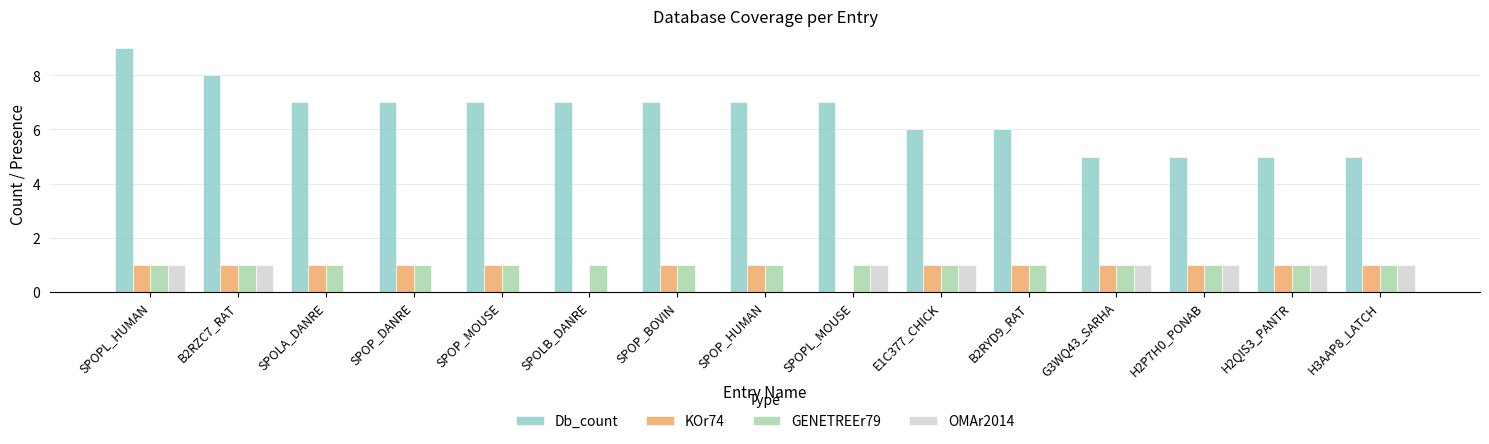

The Db_count series shows 6 at E1C377_CHICK. True or false?

True